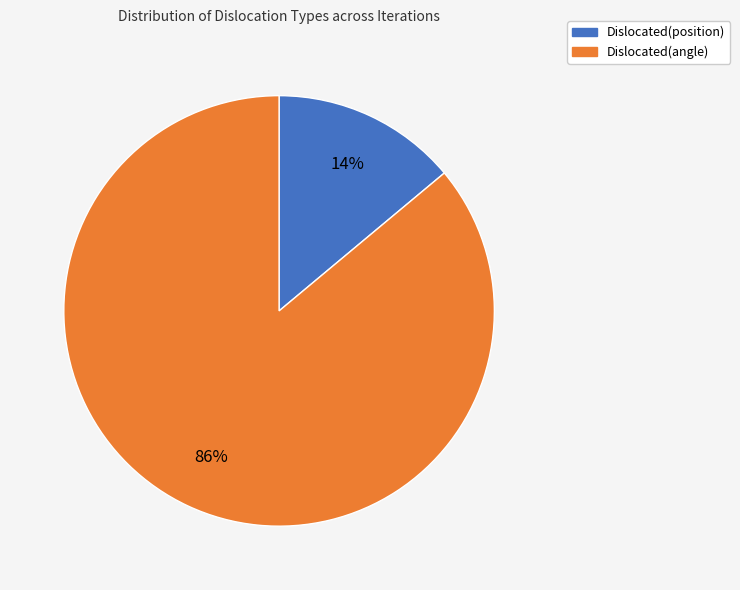

Count the number of slices in the pie.

2